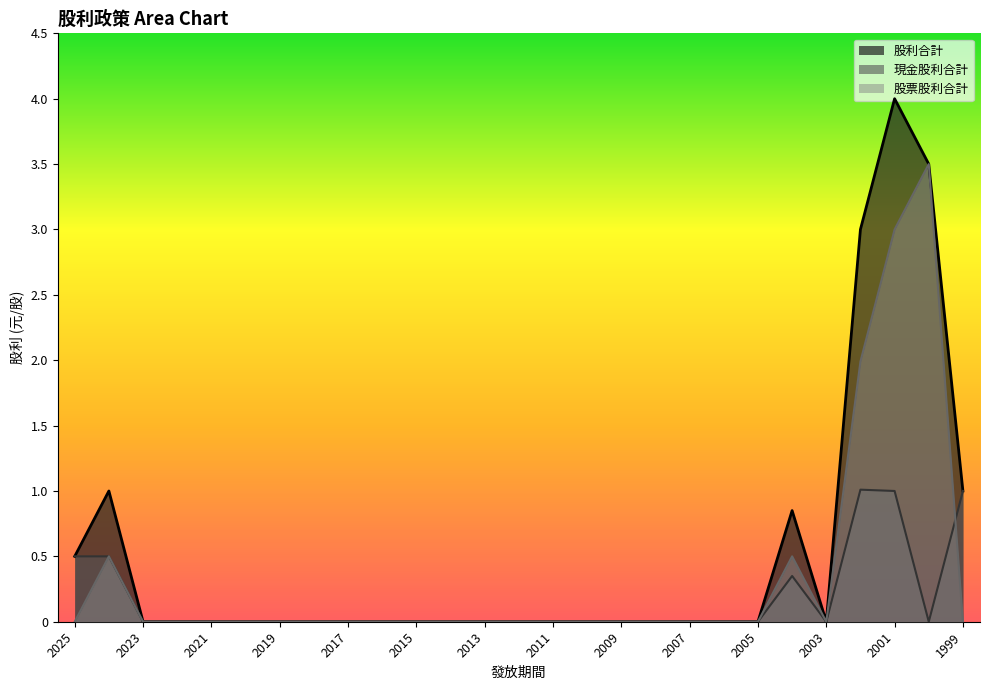

True or false: 現金股利合計 has a value of 0.5 at 2024.

True